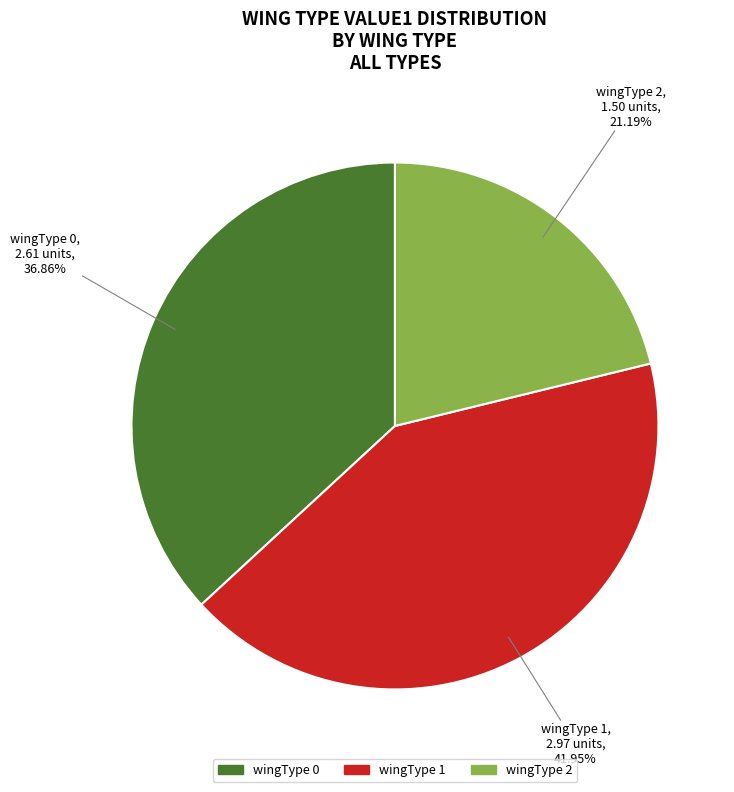

Do wingType 0 and wingType 2 together represent more than half of the pie?

Yes